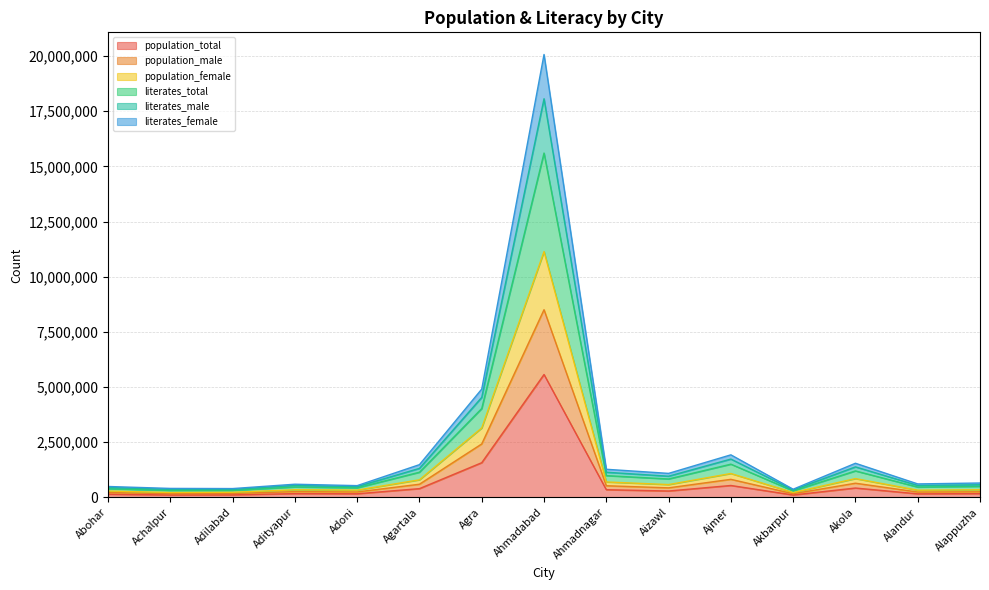

Does the chart have visible grid lines?

Yes